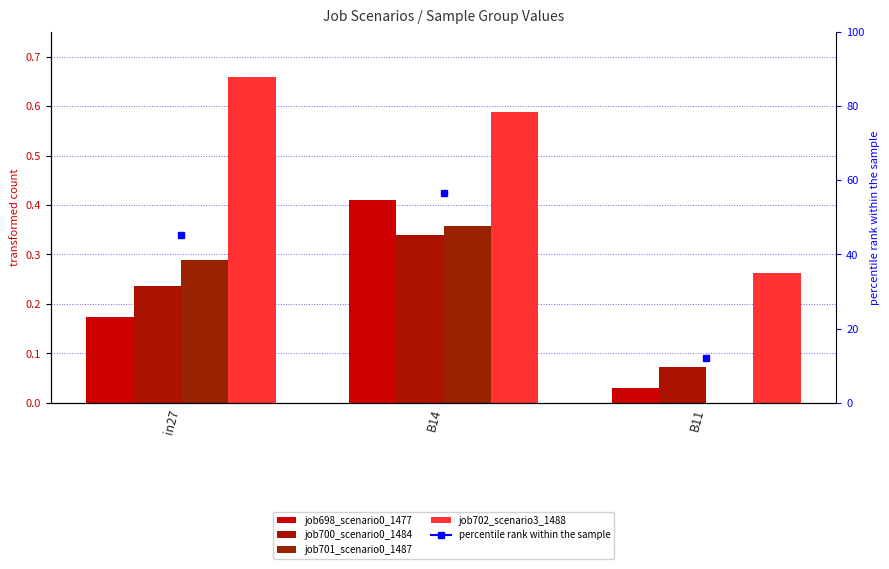

Rank the series by their maximum value, from lowest to highest.

job700_scenario0_1484, job701_scenario0_1487, job698_scenario0_1477, job702_scenario3_1488